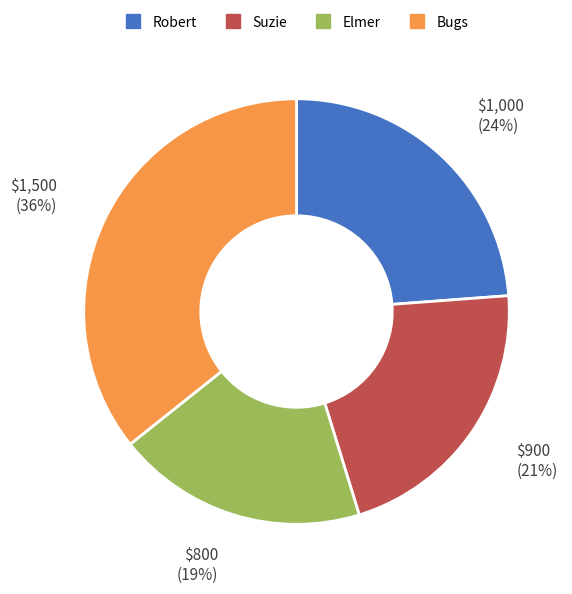

How many segments does this pie chart have?

4